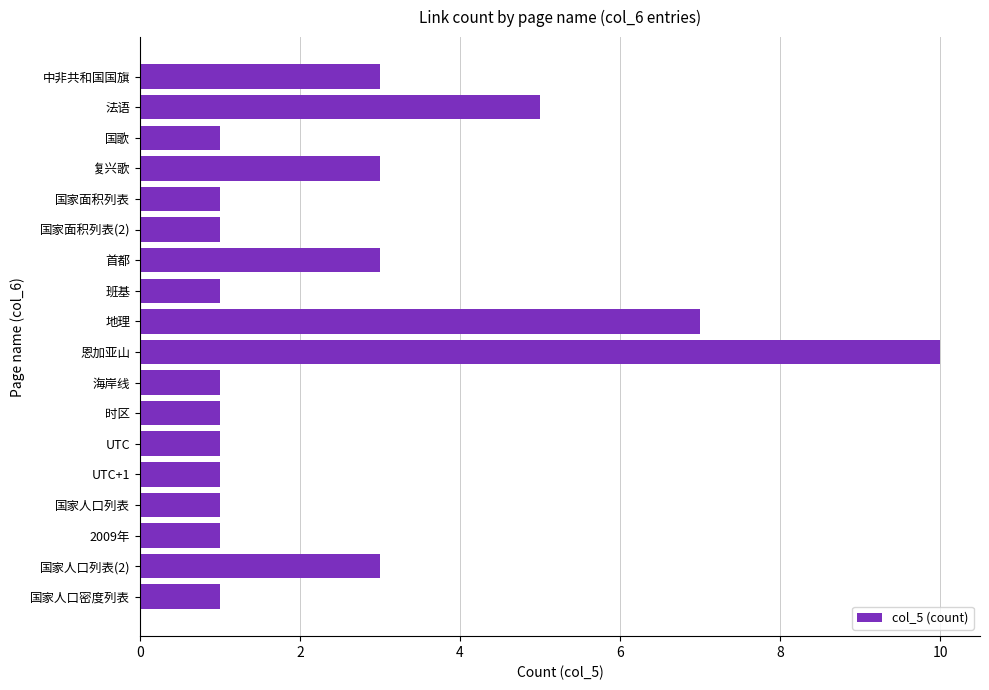

Are the bars horizontal?

Yes